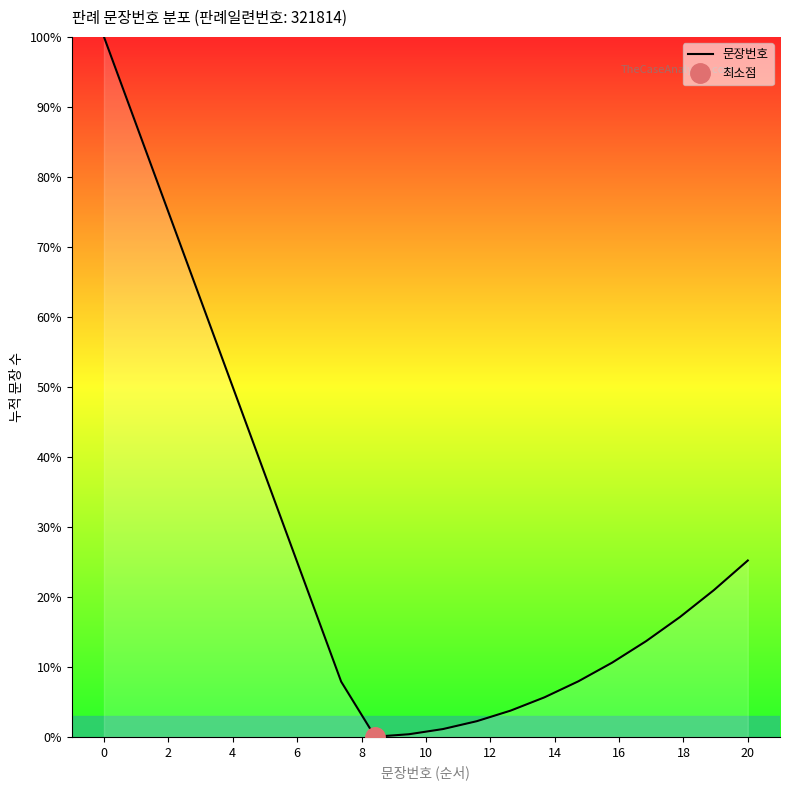

What is the sum of all values?

540.3